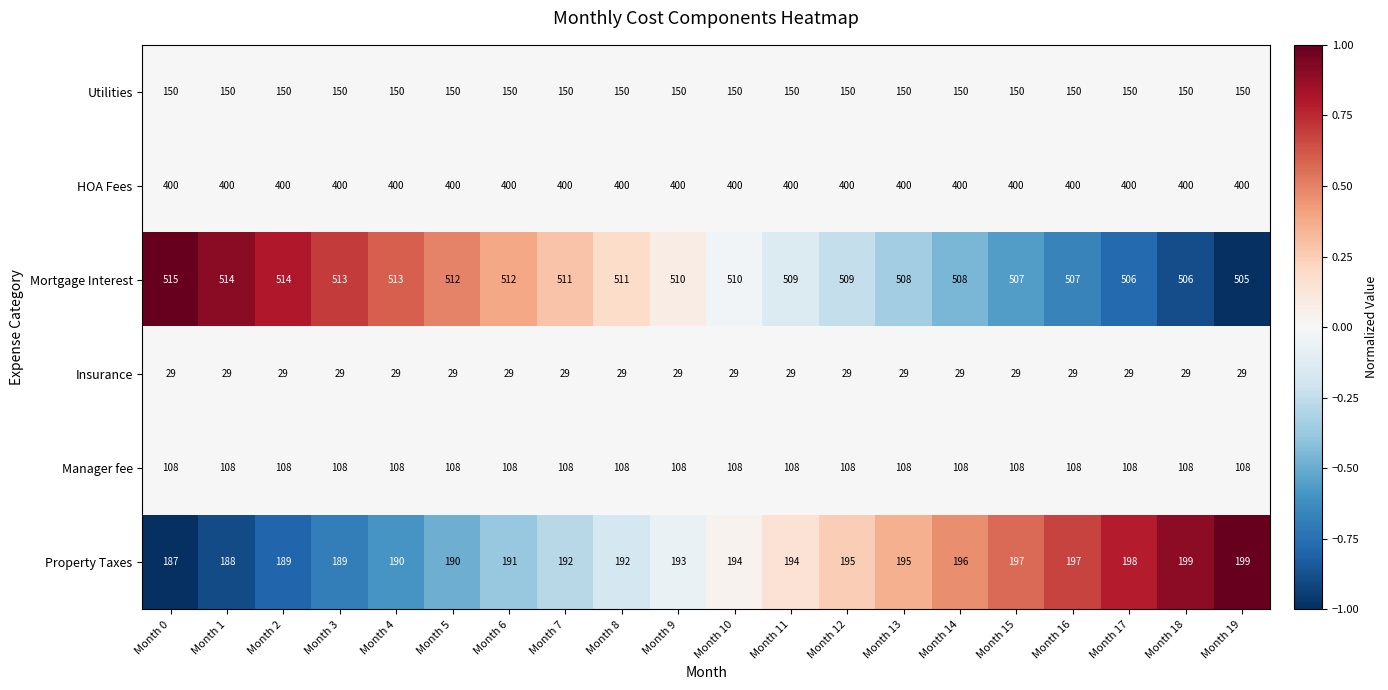

At which category is the sum across all series the highest?

Month 18